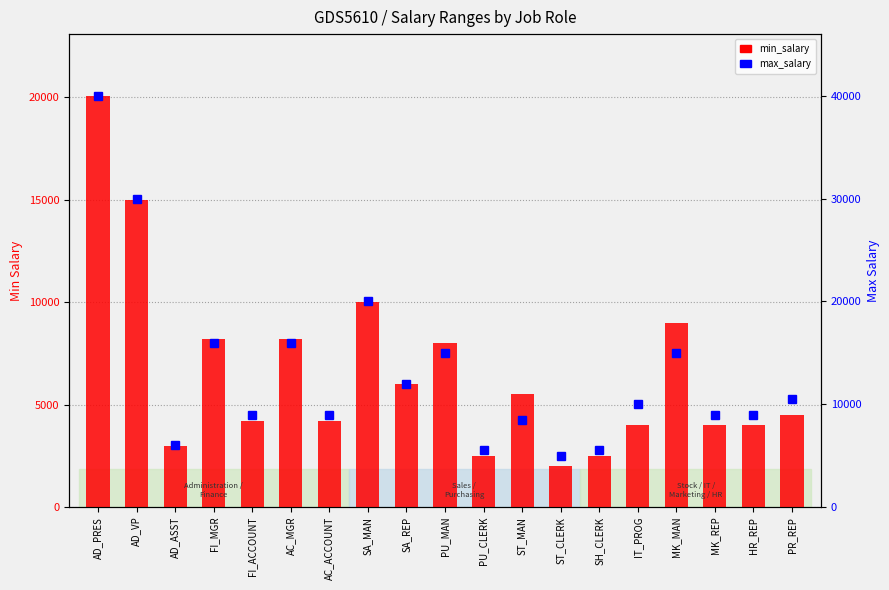

Which series has the largest range (max minus min)?

max_salary